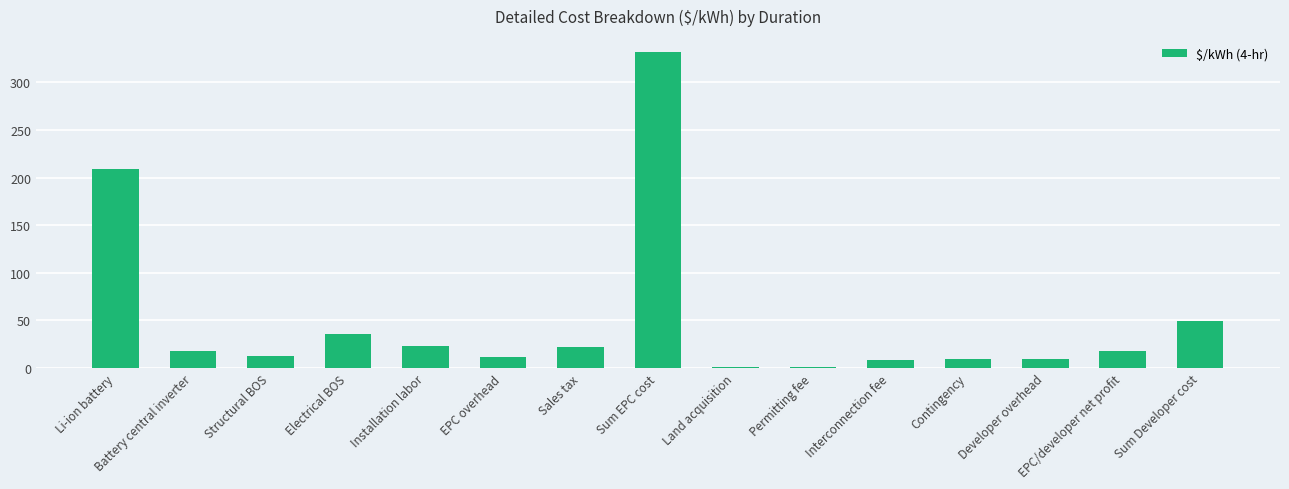

What is the approximate value at Installation labor?

23